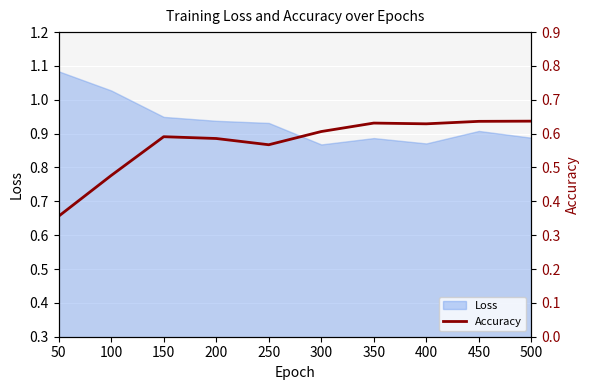

How many lines are shown in the chart?

1